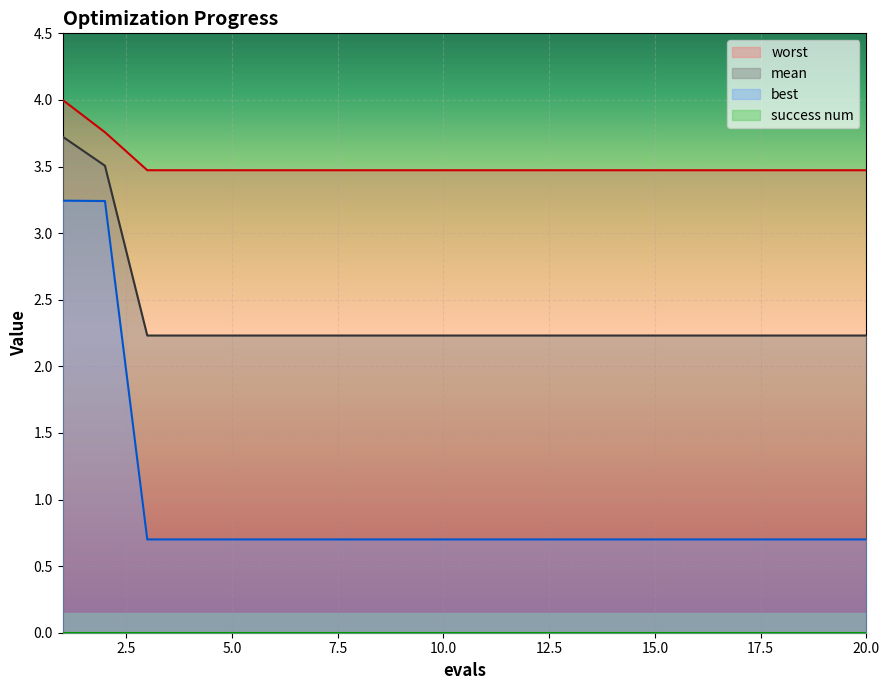

True or false: best has a value of 1.3 at 2.

False